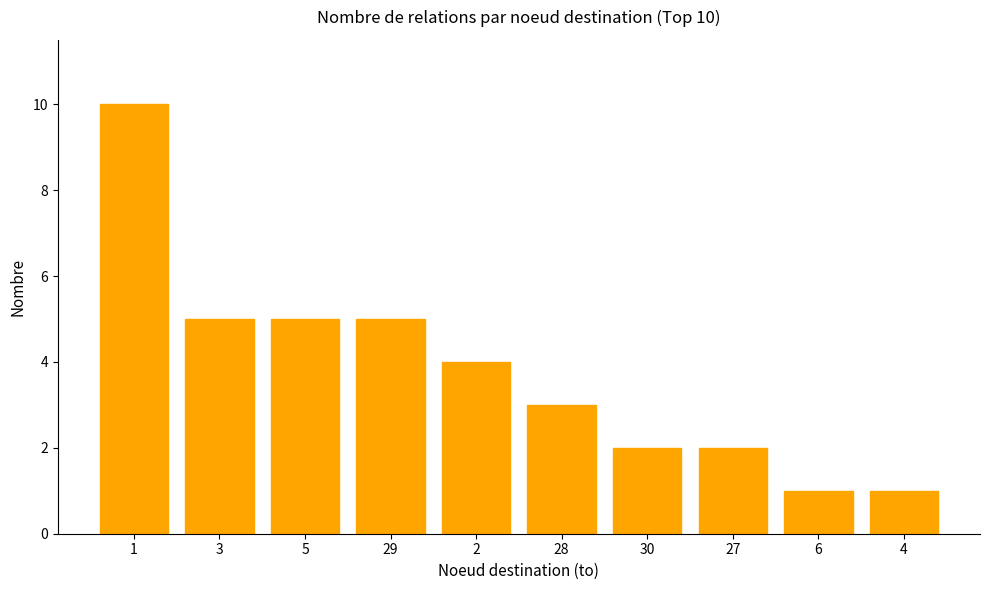

What is the difference between the maximum and minimum values?

9